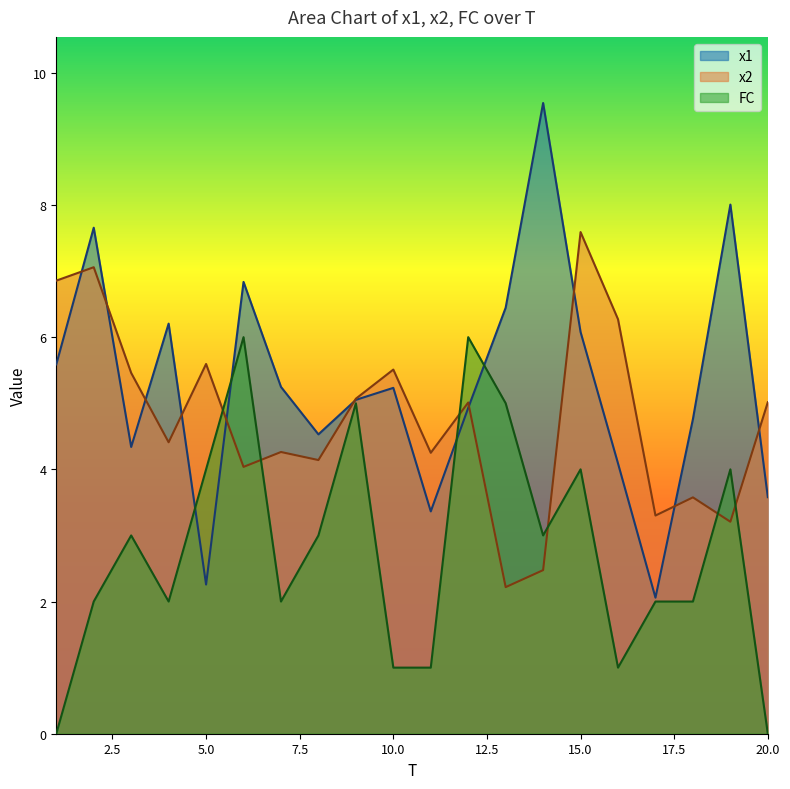

What is the average value of the x2 series?

4.8